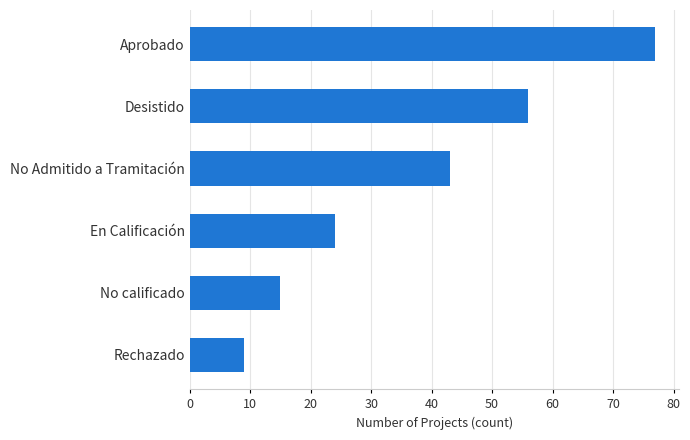

Are the bars grouped side by side (vs. stacked)?

No